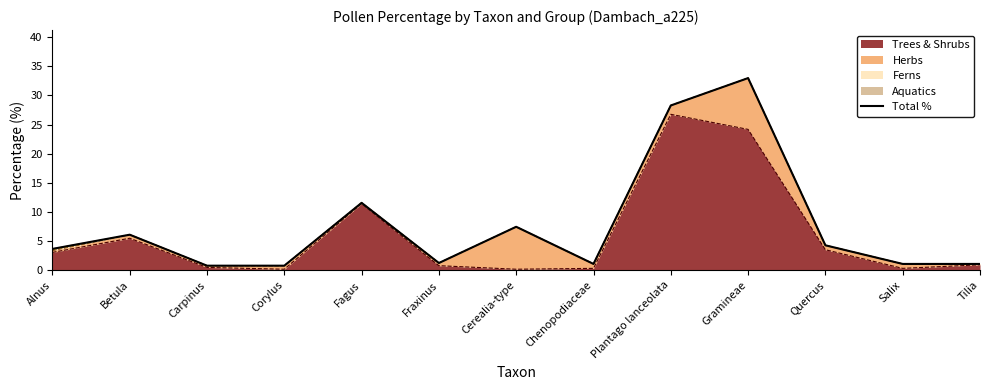

True or false: the data has more than 0 interior local peaks.

True